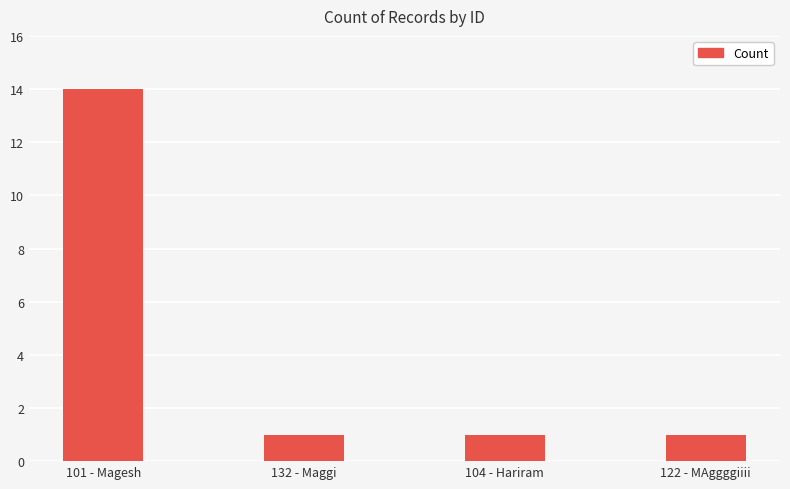

The value at 104 - Hariram is 2. True or false?

False